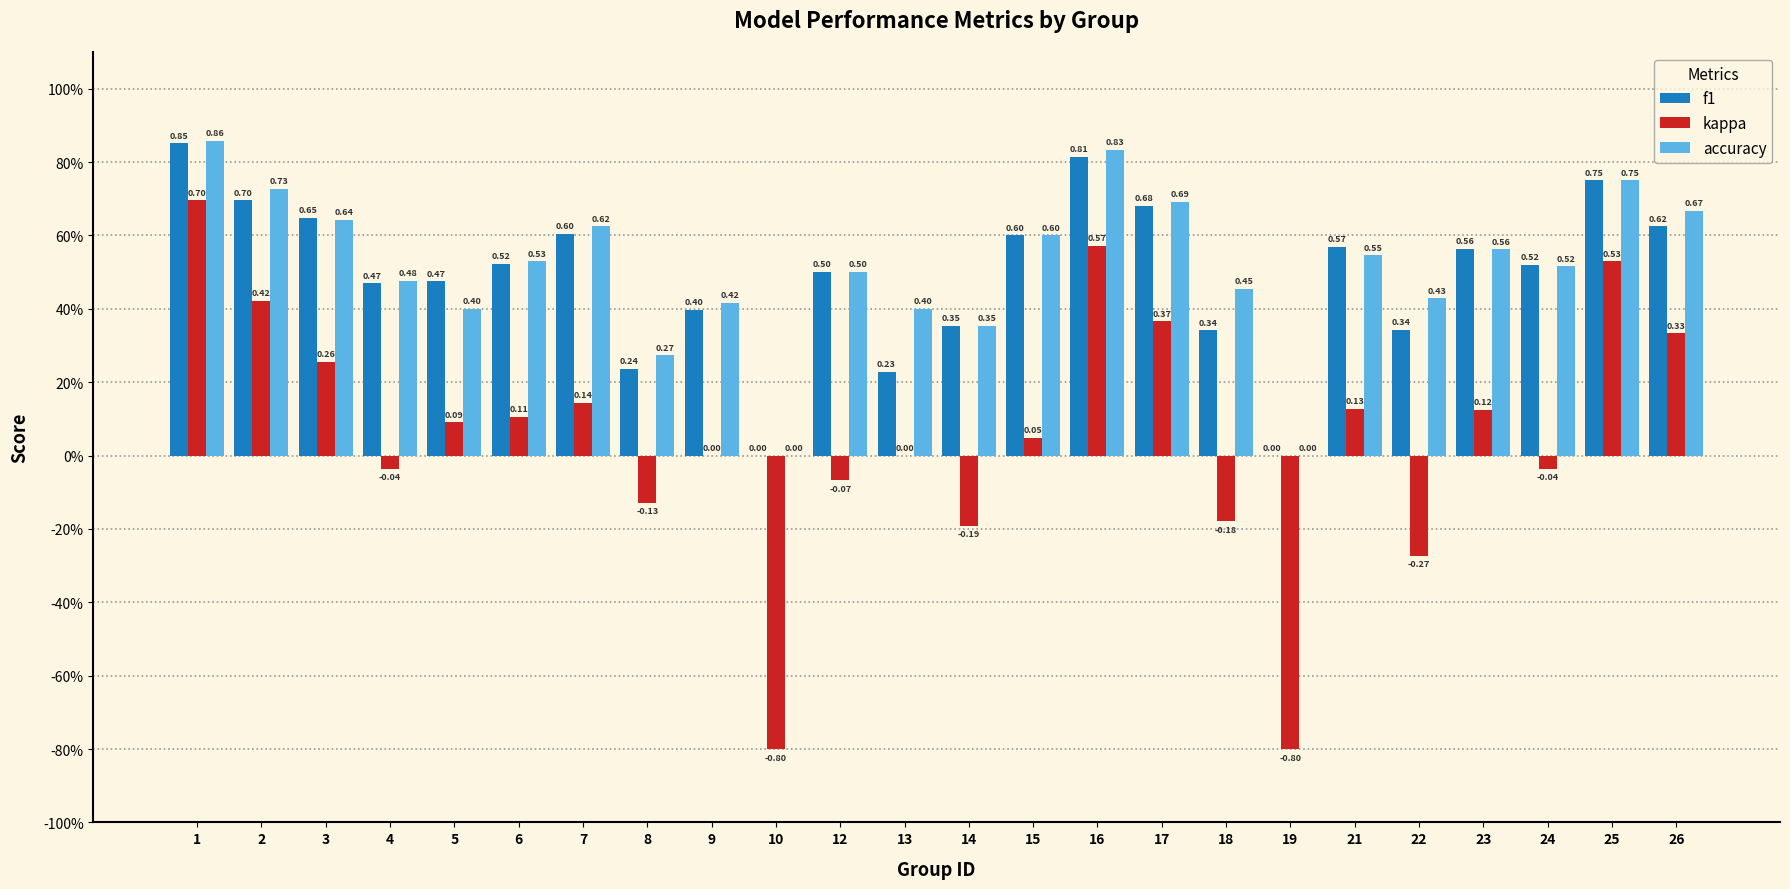

Does the chart contain stacked bars?

No